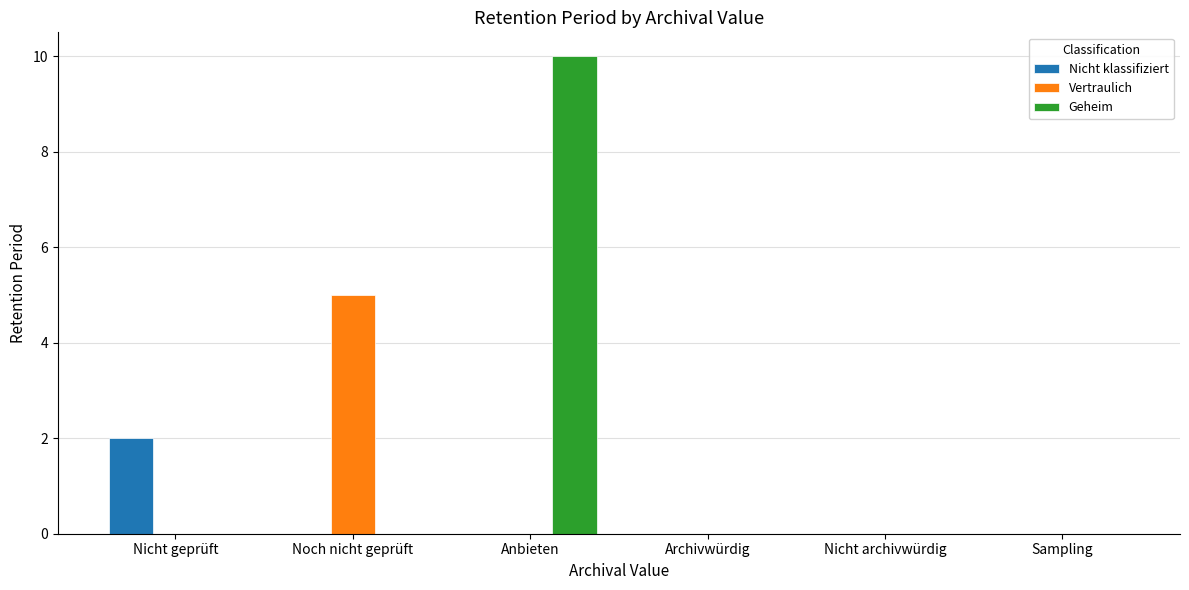

Which label corresponds to the largest value in the chart?

Anbieten